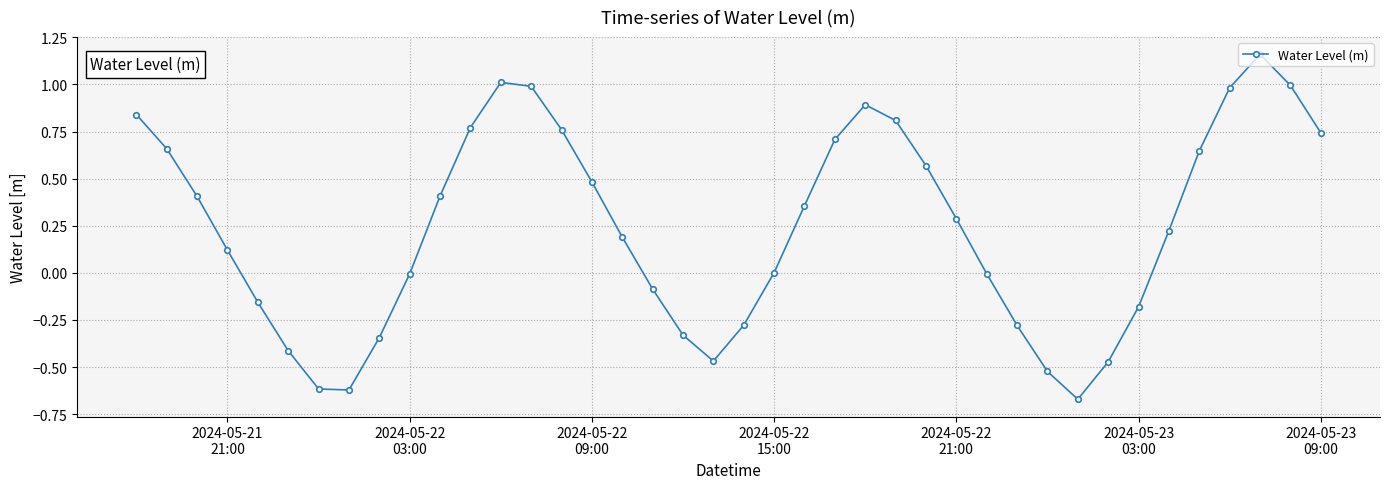

What is the value of the 16th point from the left?

0.5